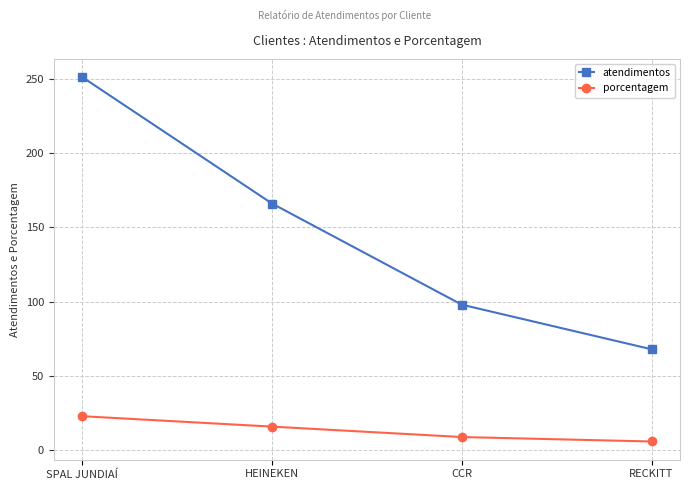

Which category has the highest value in the porcentagem series?

SPAL JUNDIAÍ